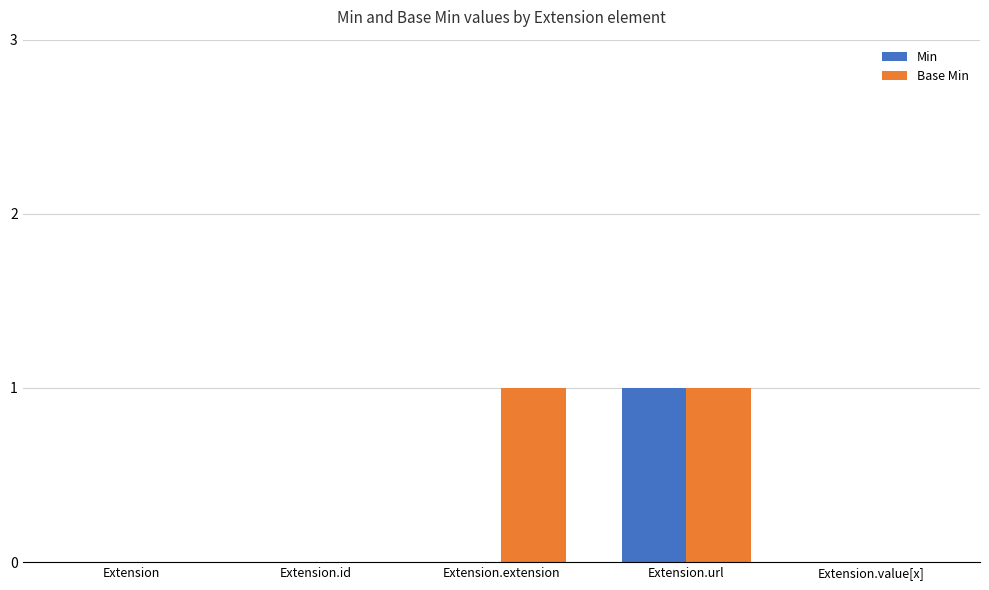

Reading left to right, transcribe all the data shown in this chart.

Min: 0	0	0	1	0
Base Min: 0	0	1	1	0